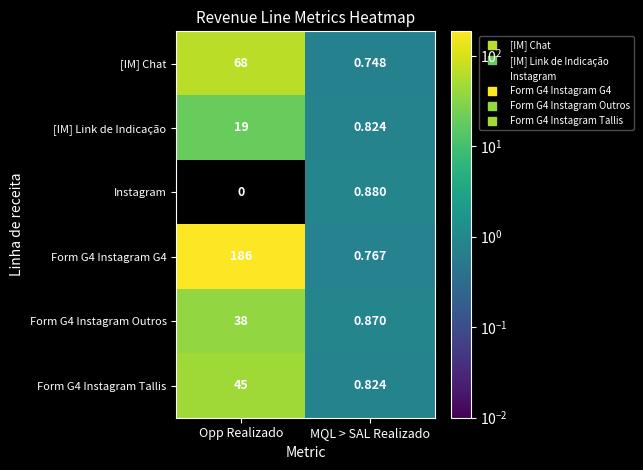

At which category does the chart reach its peak across all series?

Opp Realizado